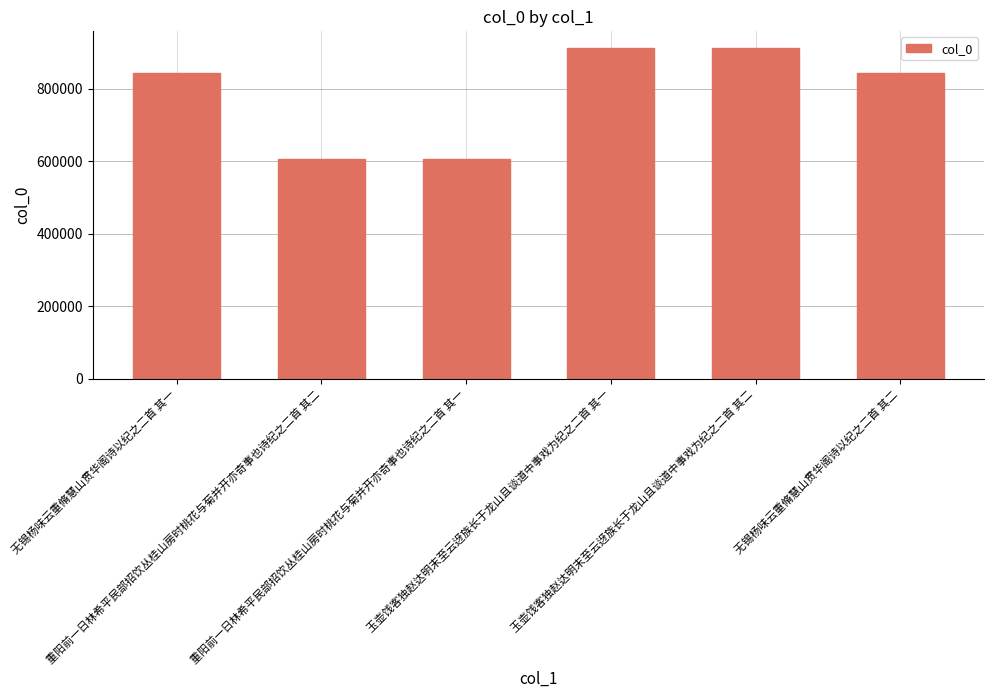

What is the difference between the maximum and minimum values?

305953